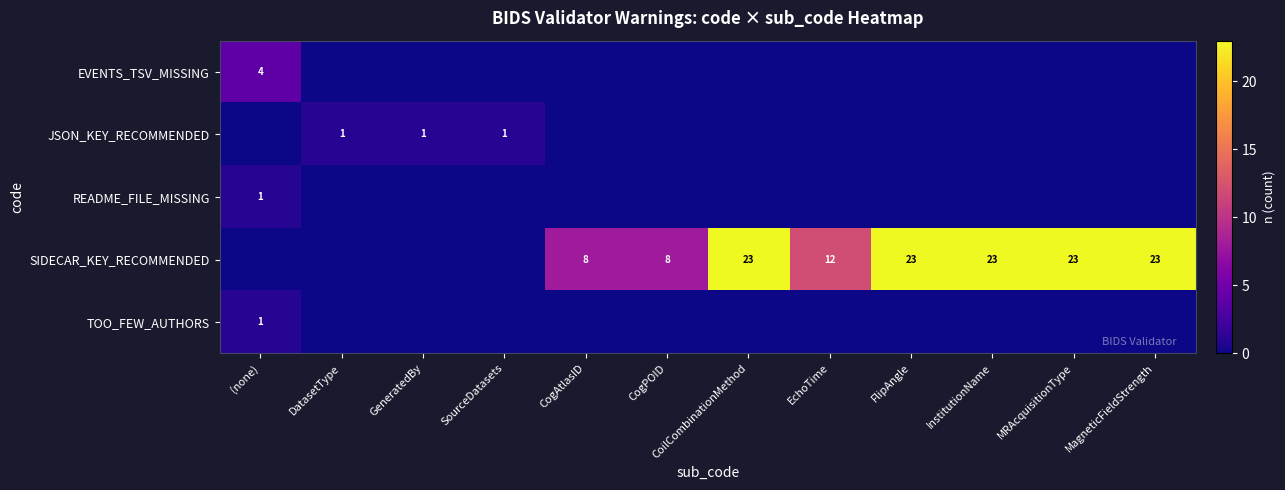

At which category is the sum across all series the highest?

CoilCombinationMethod